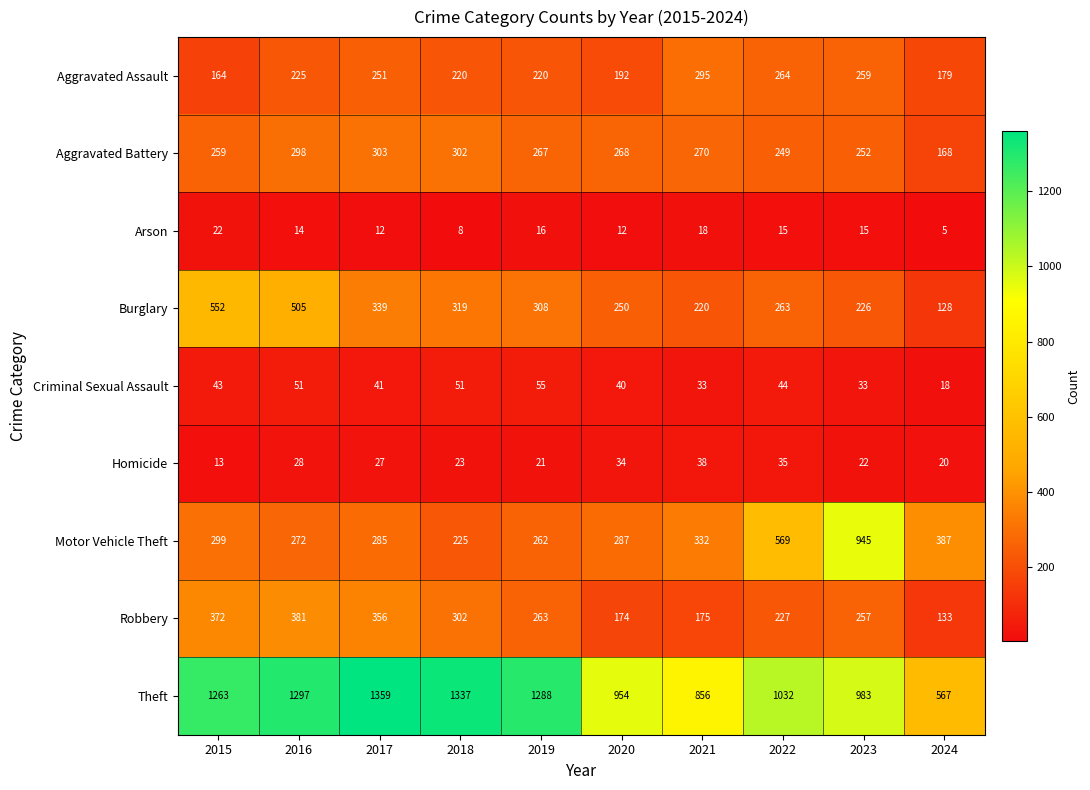

Is it true that Burglary equals 226 at 2023?

True